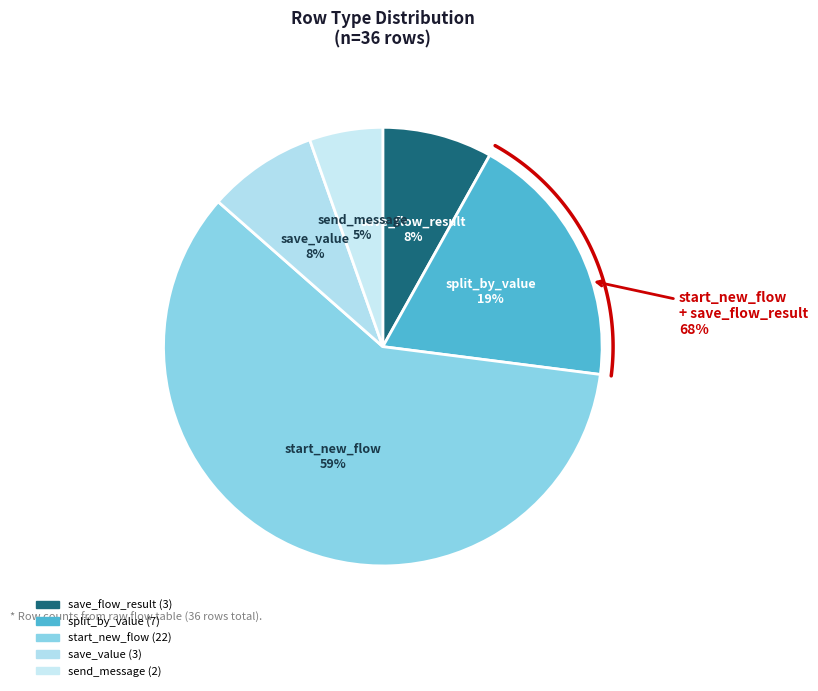

Approximately how many times larger is the value at split_by_value compared to save_value?

2.3